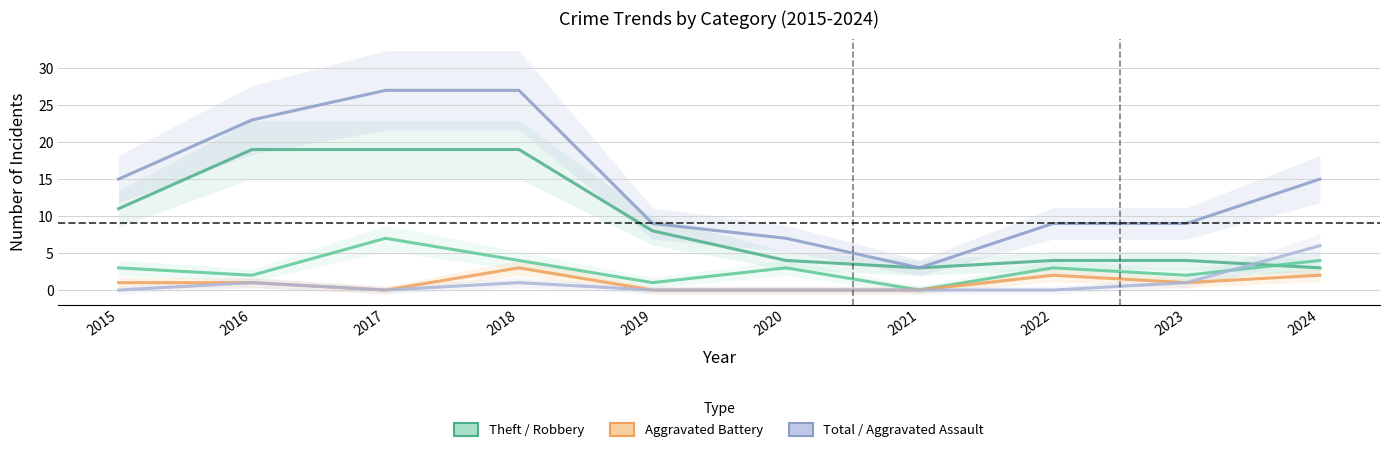

Which series has the largest range (max minus min)?

Total